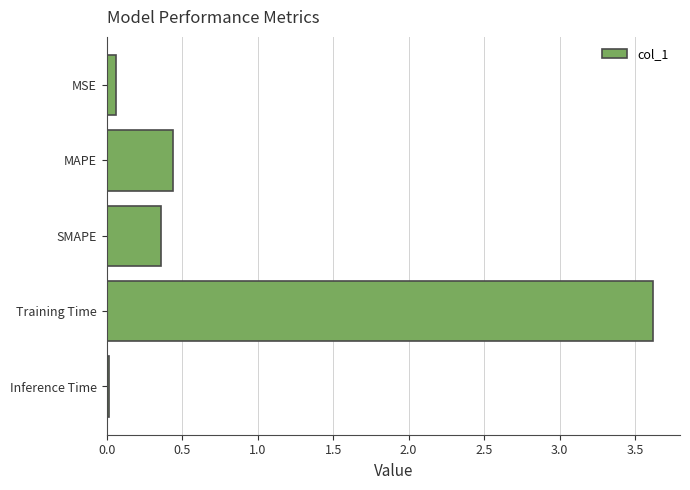

How many distinct data groups are displayed?

1